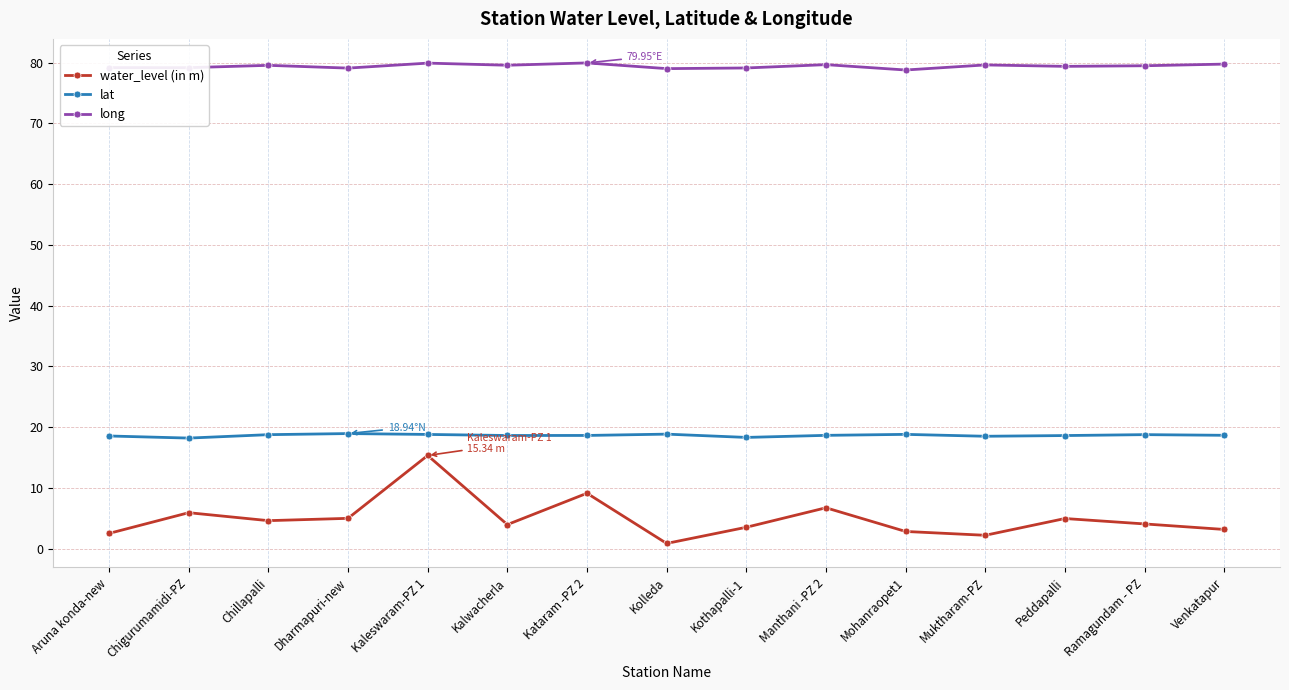

What position from the right is Mohanraopet1?

5